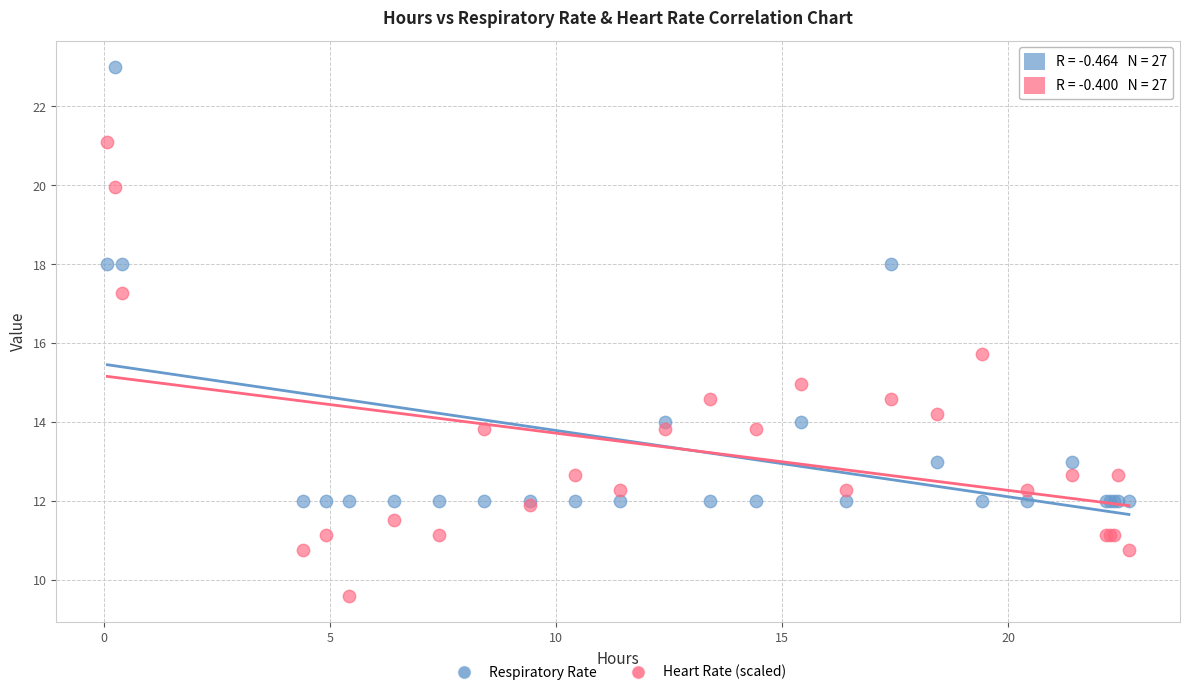

Which series has the largest Y range (max minus min)?

Heart Rate (scaled)